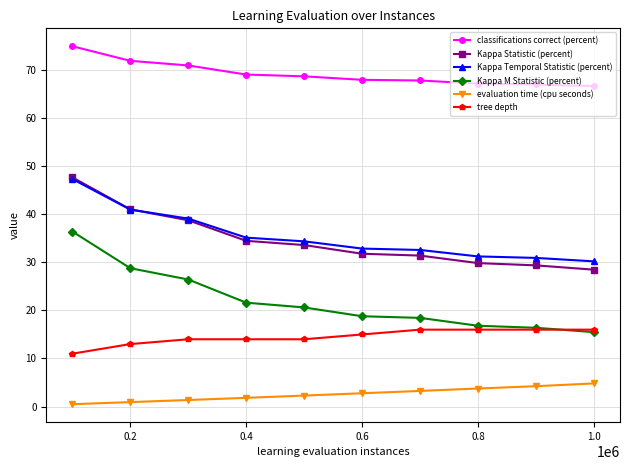

What is the value of the Kappa M Statistic (percent) point at the 6th from the left?

18.8